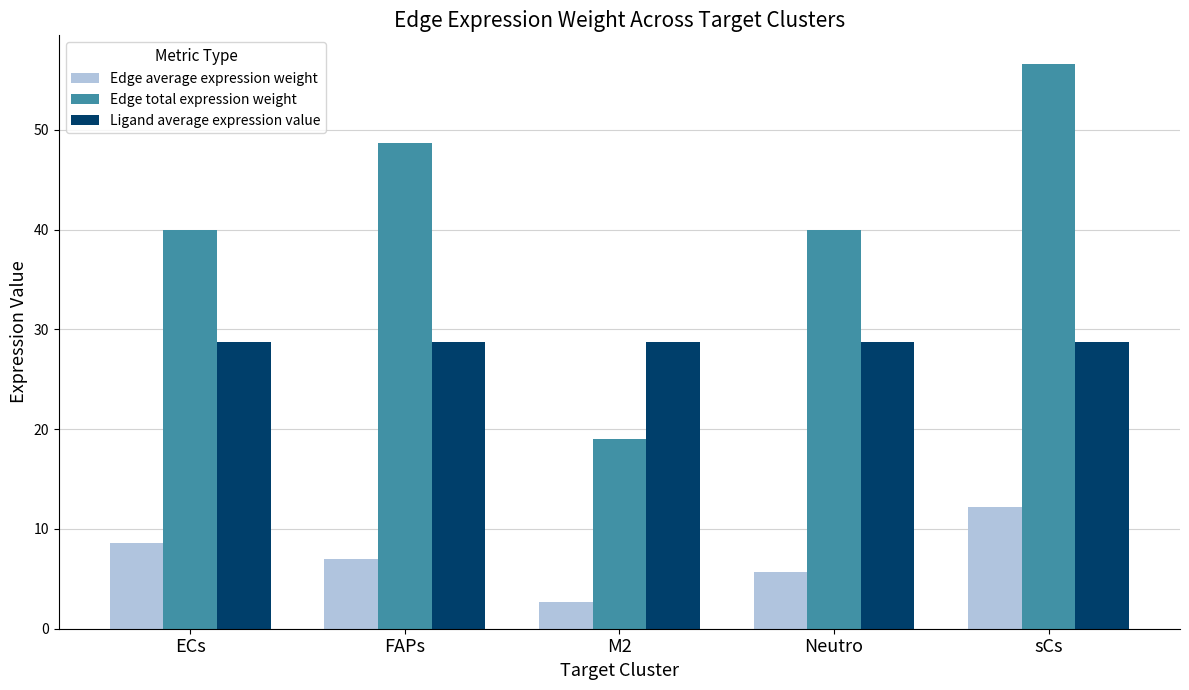

Reading left to right, extract all data points from this chart.

Edge average expression weight: ECs=8.6	FAPs=7.0	M2=2.7	Neutro=5.7	sCs=12.2
Edge total expression weight: ECs=40.0	FAPs=48.7	M2=19.0	Neutro=40.0	sCs=56.6
Ligand average expression value: ECs=28.7	FAPs=28.7	M2=28.7	Neutro=28.7	sCs=28.7